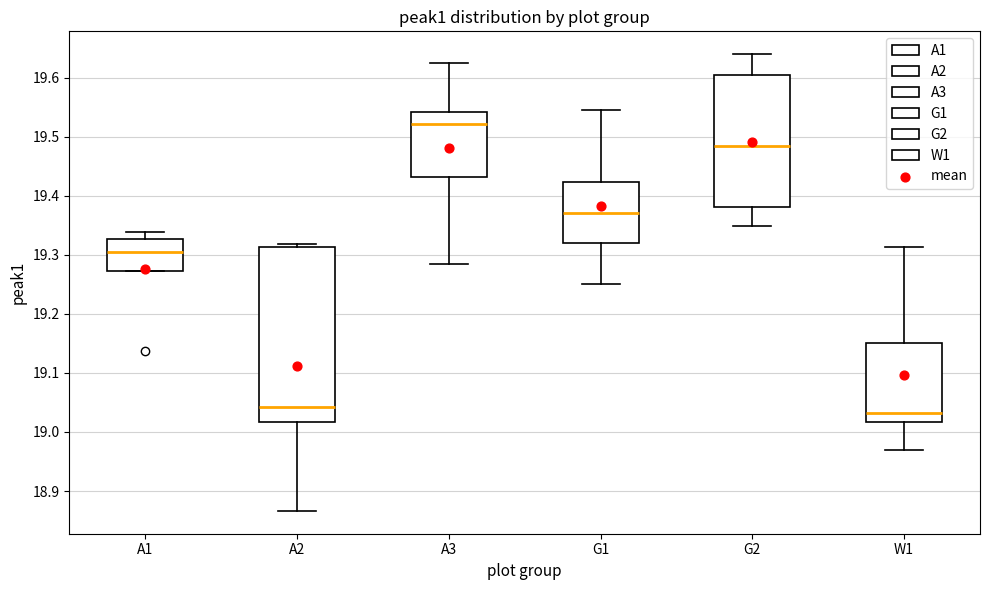

Which box's median line is the highest?

A3